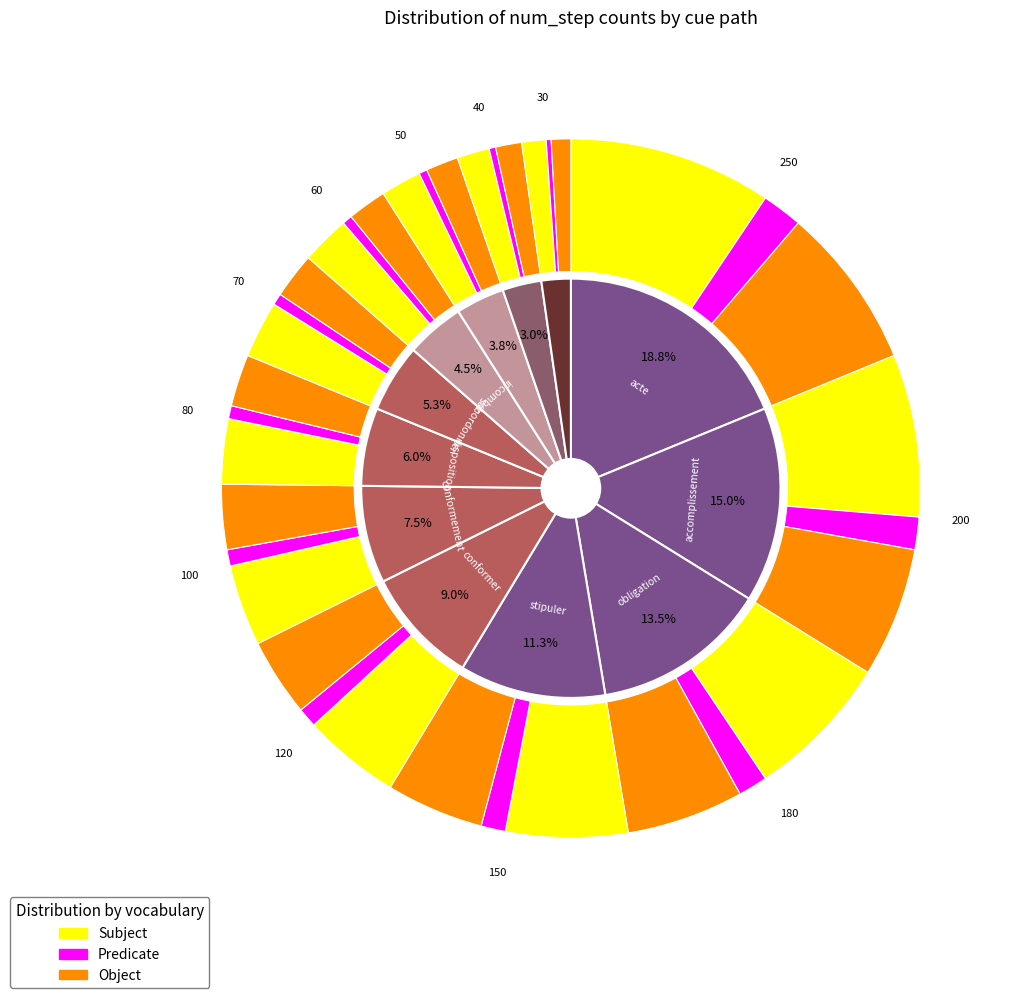

How many slices are in this pie chart?

12